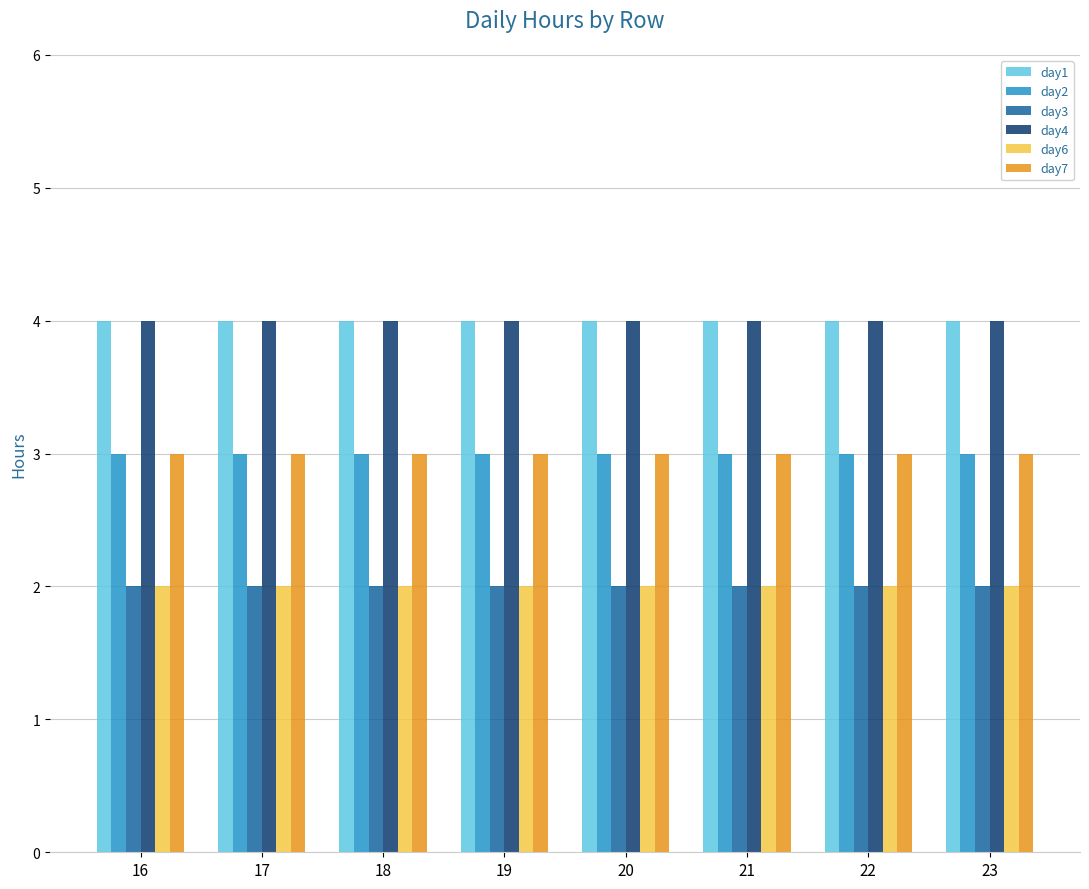

What is the minimum value for day7?

3